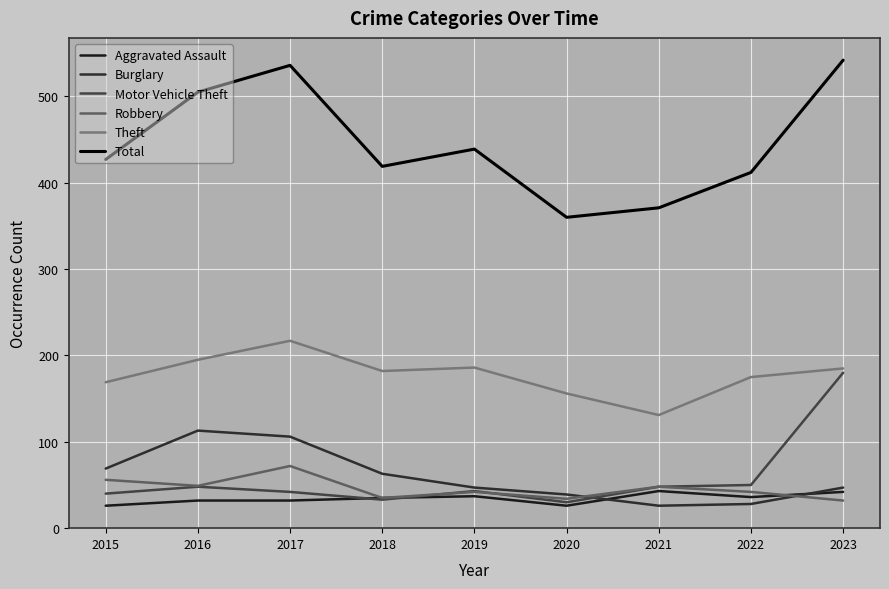

How many intersections are there between Motor Vehicle Theft and Burglary?

1